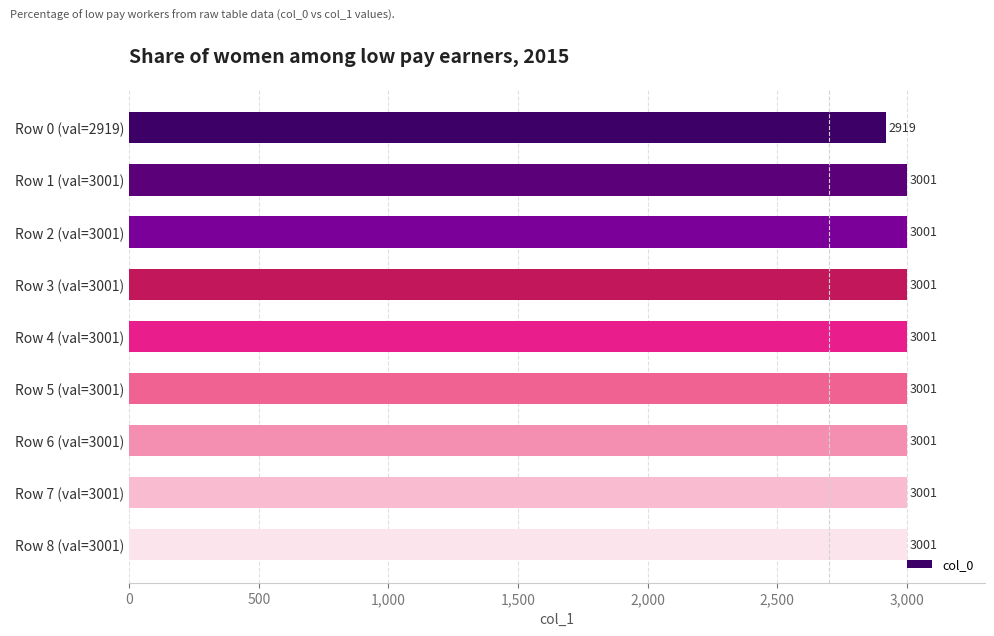

Approximately how many times larger is the value at Row 2 (val=3001) compared to Row 6 (val=3001)?

1.0